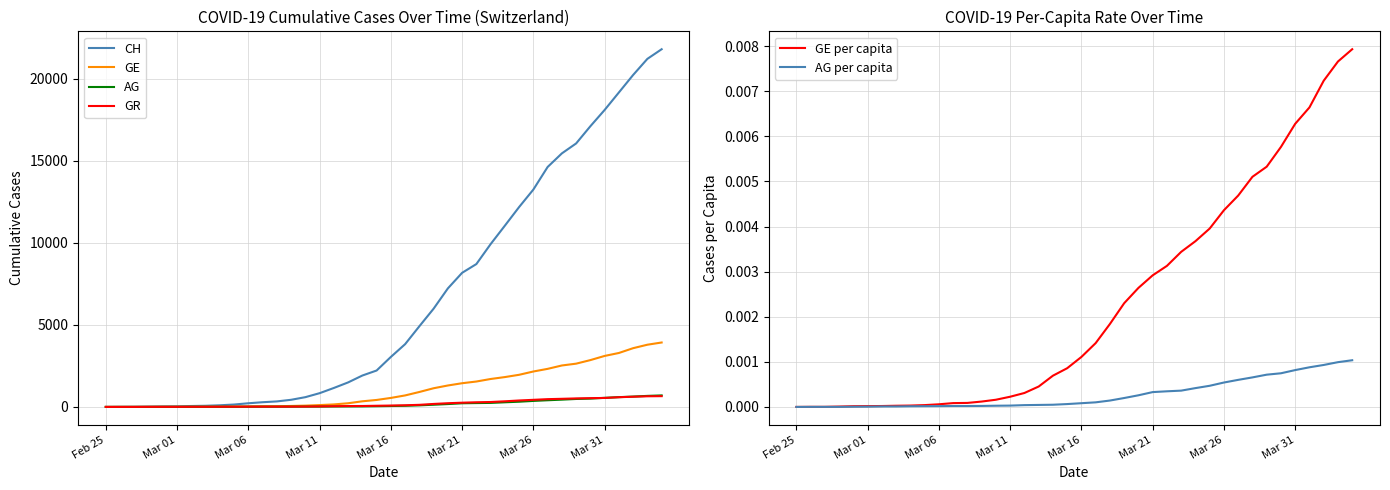

Reading left to right, extract all data points from this chart.

CH: 0.0	5.0	9.0	19.0	31.0	38.0	56.0	70.0	100.0	146.0	223.0	287.0	336.0	435.0	595.0	838.0	1156.0	1494.0	1914.0	2220.0	3048.0	3826.0	4918.0	5990.0	7226.0	8176.0	8710.0	9926.0	11051.0	12187.0	13254.0	14628.0	15458.0	16064.0	17114.0	18106.0	19172.0	20239.0	21221.0	21808.0
GE: 0.0	1.0	1.0	4.0	8.0	9.0	10.0	13.0	15.0	20.0	29.0	42.0	44.0	59.0	79.0	112.0	153.0	224.0	343.0	425.0	549.0	701.0	911.0	1139.0	1307.0	1445.0	1549.0	1703.0	1820.0	1959.0	2160.0	2321.0	2527.0	2638.0	2855.0	3109.0	3289.0	3582.0	3793.0	3928.0
AG: 0.0	1.0	1.0	1.0	3.0	4.0	7.0	7.0	10.0	11.0	12.0	14.0	14.0	15.0	18.0	20.0	27.0	30.0	33.0	43.0	56.0	69.0	96.0	134.0	175.0	223.0	235.0	245.0	283.0	318.0	367.0	407.0	444.0	485.0	506.0	554.0	596.0	631.0	673.0	702.0
GR: 0.0	2.0	2.0	6.0	6.0	6.0	9.0	9.0	12.0	14.0	16.0	17.0	18.0	18.0	22.0	31.0	43.0	53.0	56.0	71.0	84.0	101.0	128.0	182.0	226.0	258.0	284.0	300.0	343.0	393.0	433.0	474.0	495.0	519.0	535.0	547.0	592.0	622.0	649.0	657.0
GE per capita: 0.0	0.0	0.0	0.0	0.0	0.0	0.0	0.0	0.0	0.0	0.0	0.0	0.0	0.0	0.0	0.0	0.0	0.0	0.0	0.0	0.0	0.0	0.0	0.0	0.0	0.0	0.0	0.0	0.0	0.0	0.0	0.0	0.0	0.0	0.0	0.0	0.0	0.0	0.0	0.0
AG per capita: 0.0	0.0	0.0	0.0	0.0	0.0	0.0	0.0	0.0	0.0	0.0	0.0	0.0	0.0	0.0	0.0	0.0	0.0	0.0	0.0	0.0	0.0	0.0	0.0	0.0	0.0	0.0	0.0	0.0	0.0	0.0	0.0	0.0	0.0	0.0	0.0	0.0	0.0	0.0	0.0